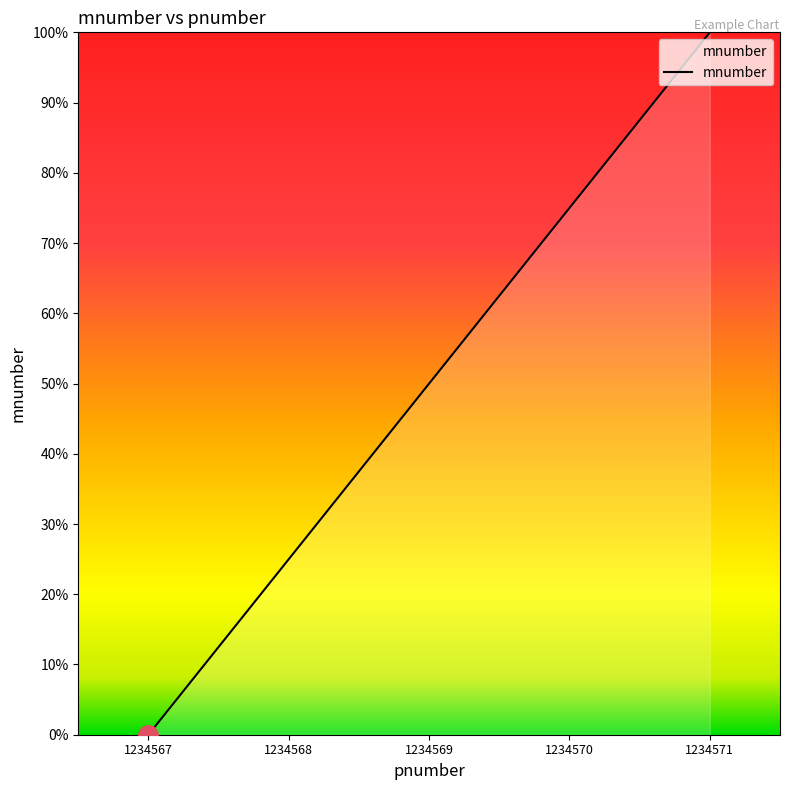

The value at 1234568 is 25. True or false?

True